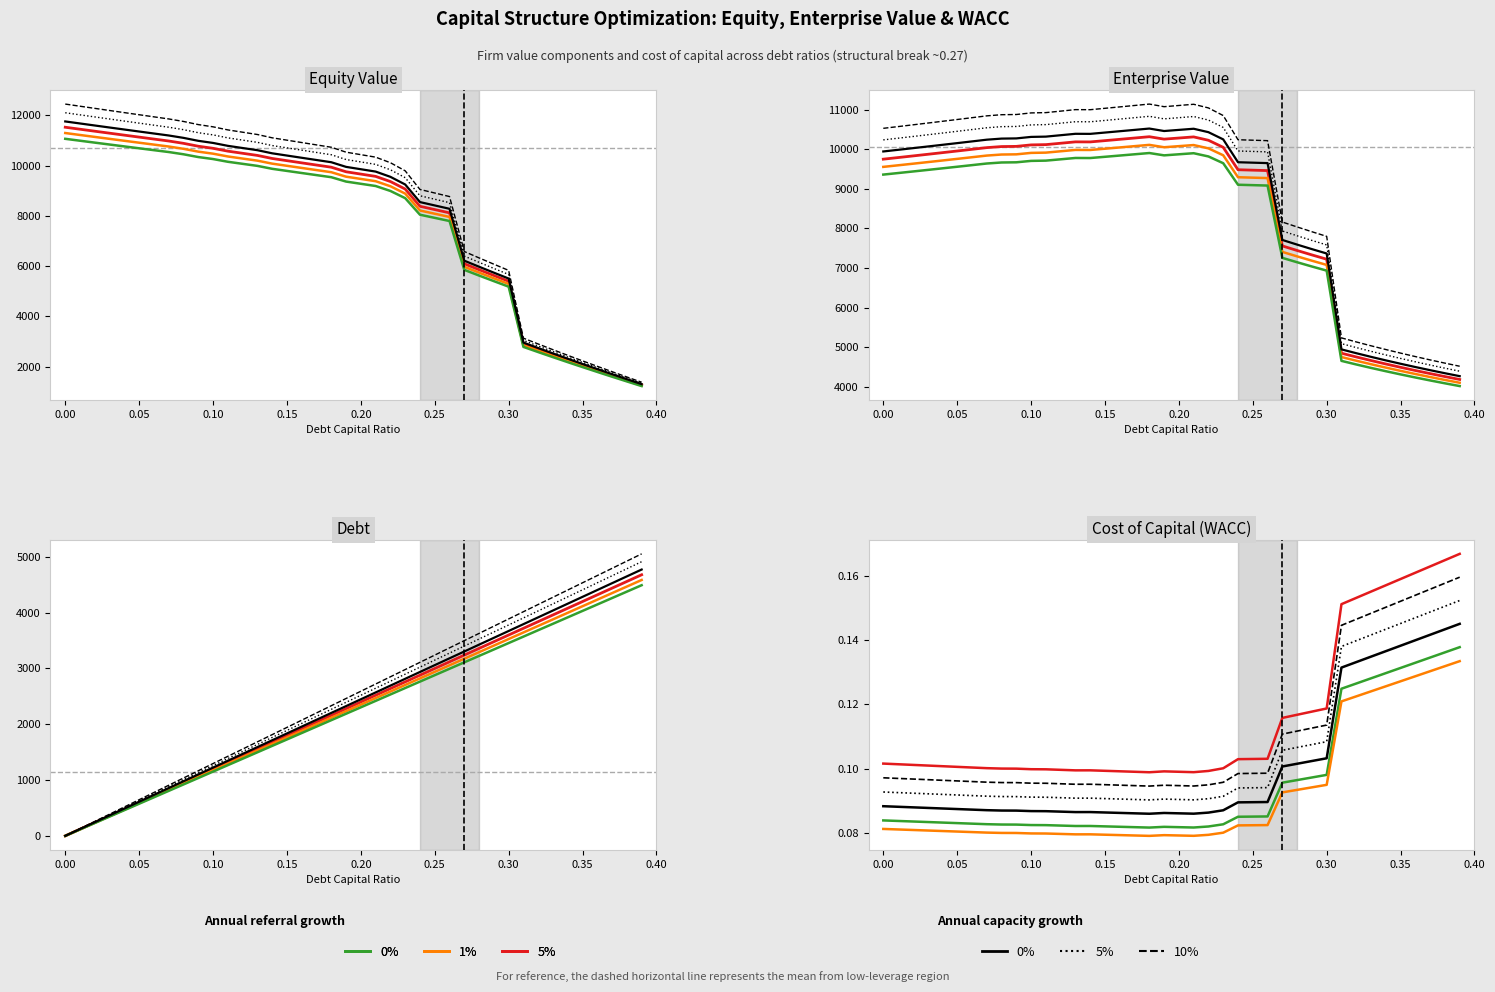

Between 0.17 and 0.39, which series saw the biggest shift?

equity_value